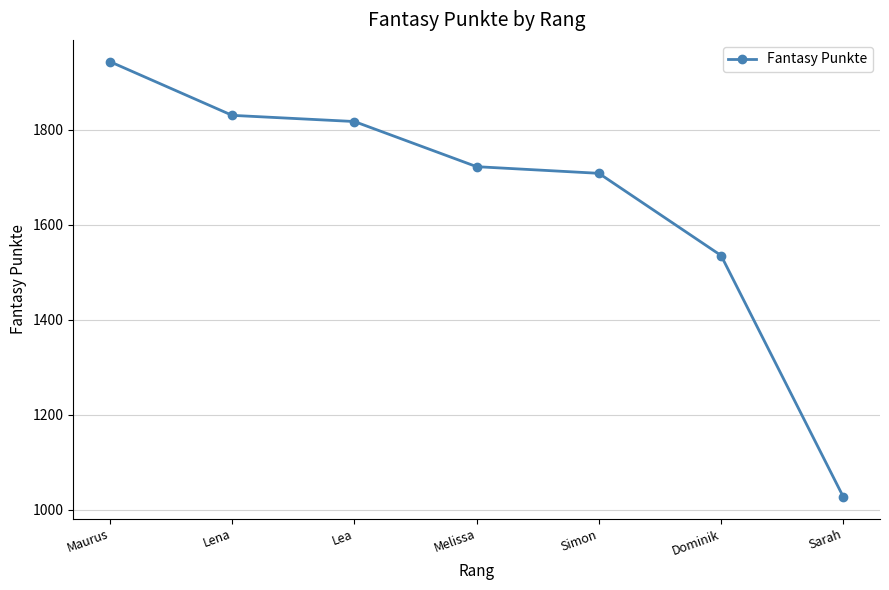

Between Dominik and Lea, which is larger?

Lea